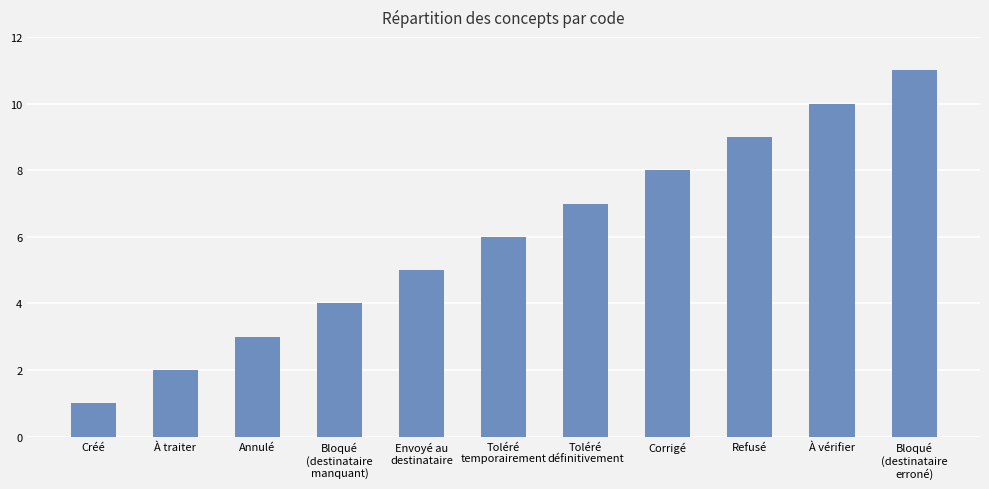

What position from the left is Bloqué
(destinataire
manquant)?

4